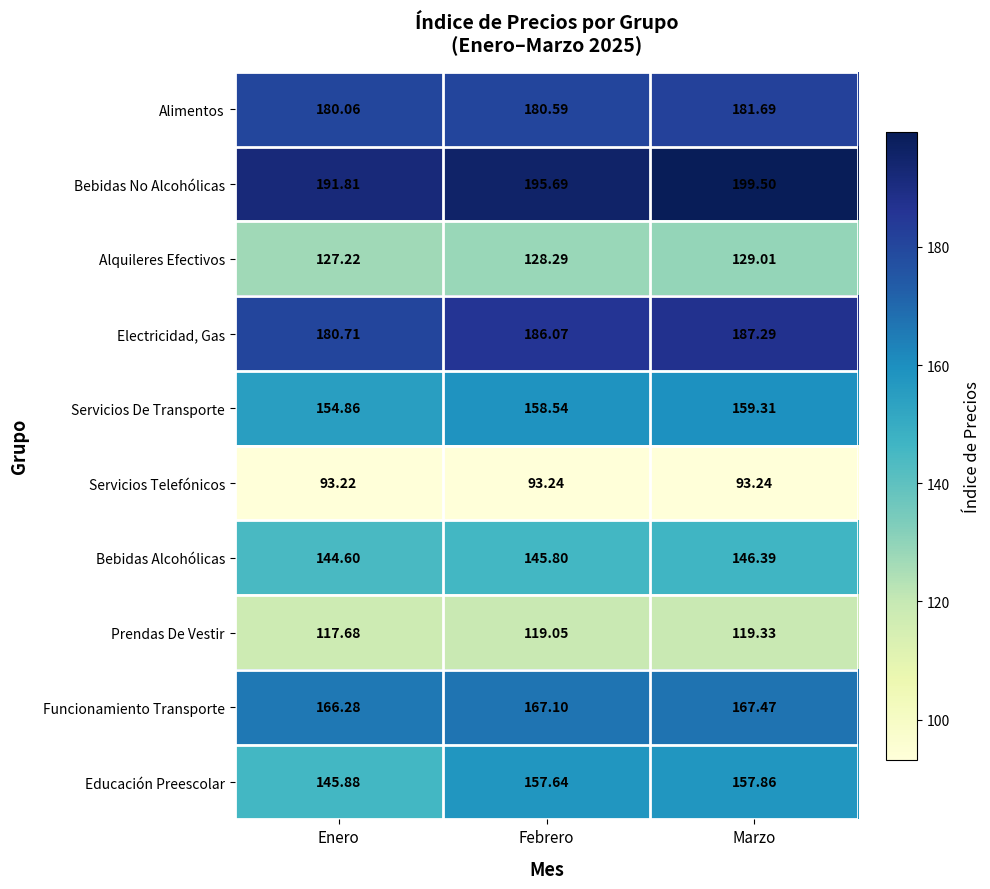

Which series has the largest total across all categories?

Bebidas No Alcohólicas